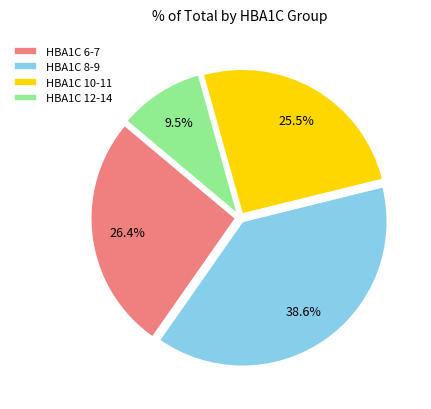

What is the smallest slice in the pie chart?

HBA1C 12-14